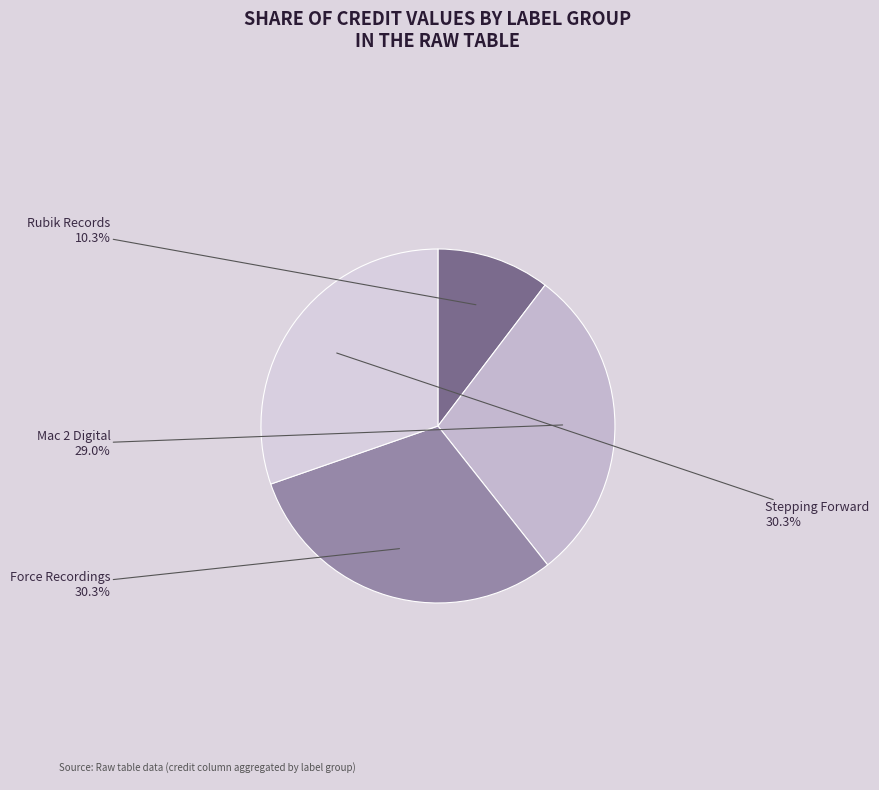

What is the smallest slice in the pie chart?

Rubik Records